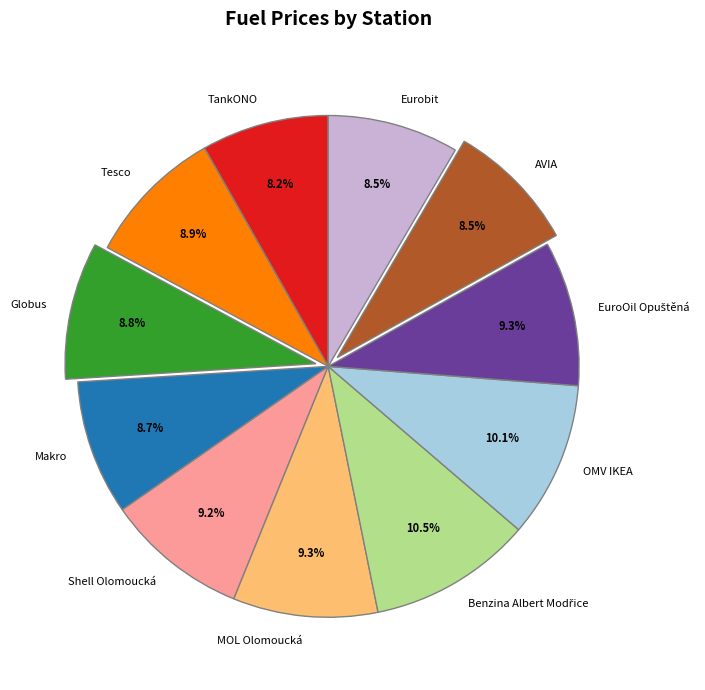

To the nearest percent, what percentage of the pie is Globus?

9%